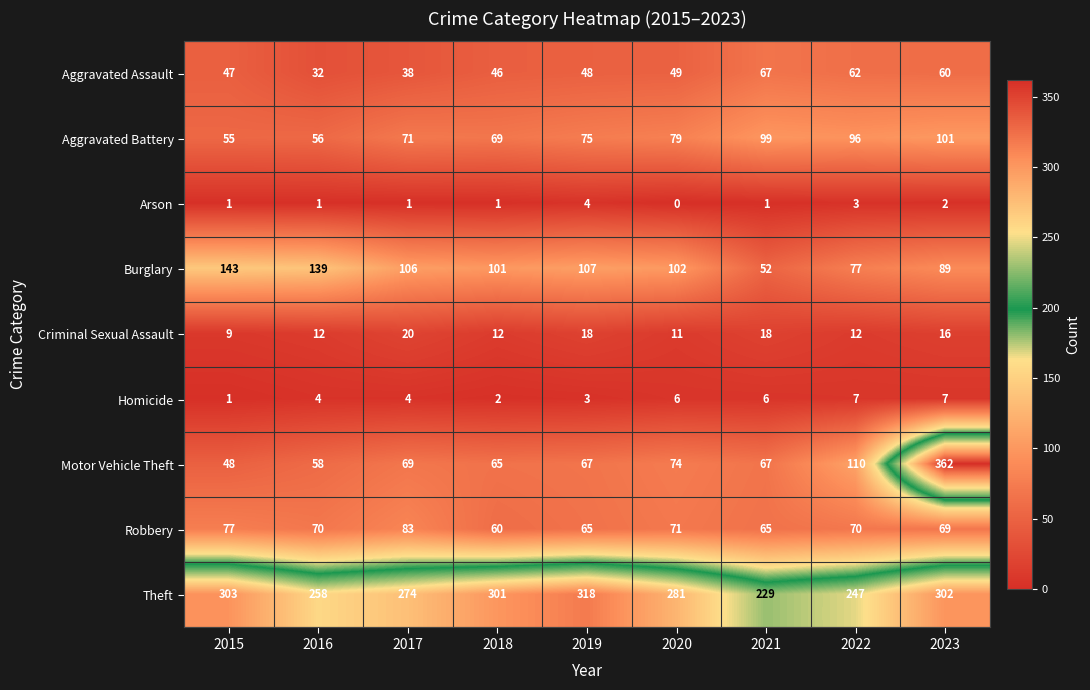

Where does the Motor Vehicle Theft series first go above 67?

2017